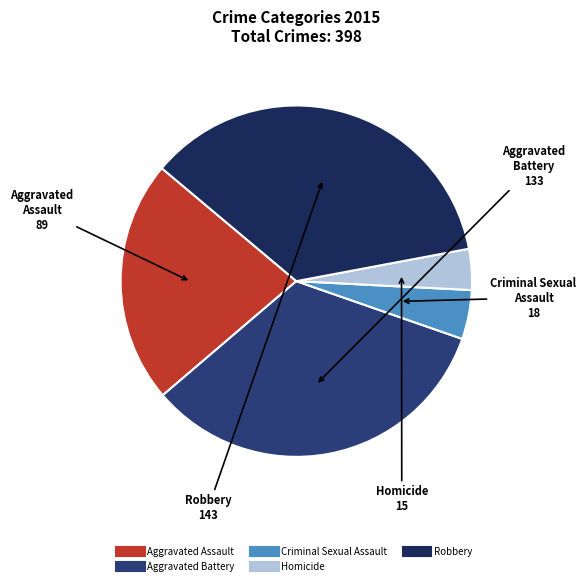

Is the sum of Robbery and Aggravated Assault greater than half?

Yes